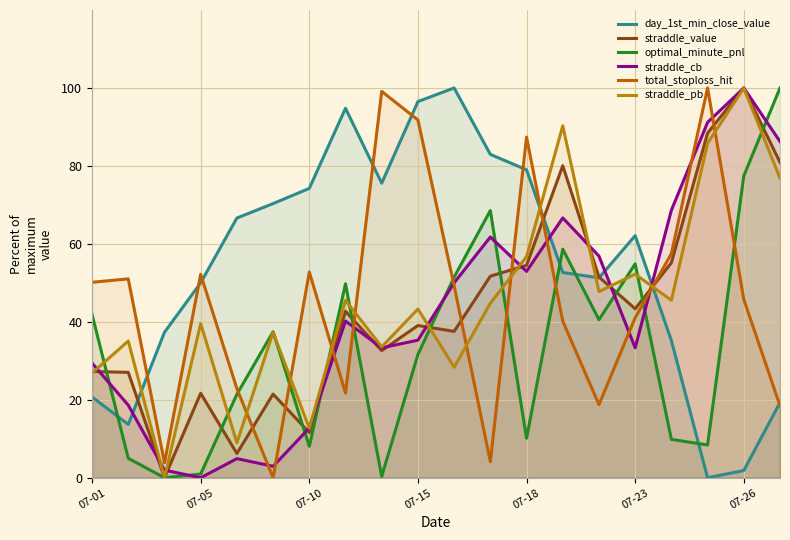

At which category is the sum across all series the highest?

07-26